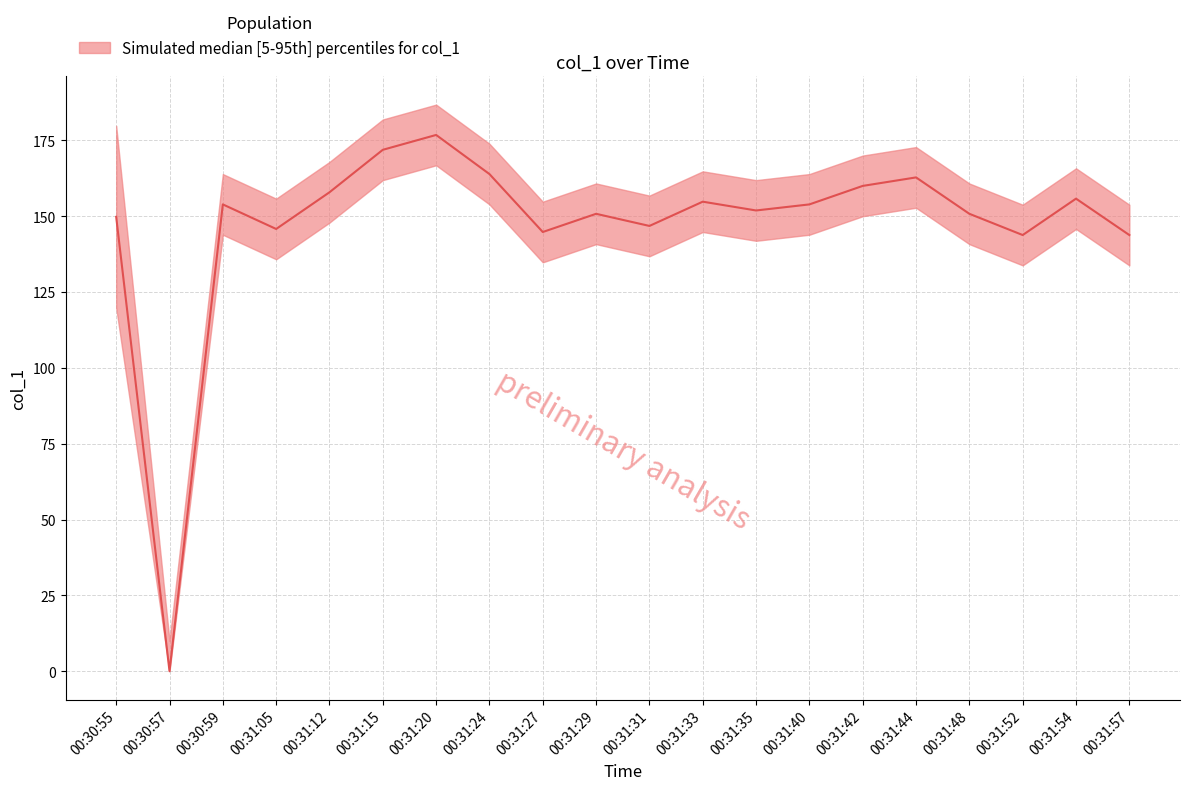

What is the label of the 11th point from the left?

00:31:31